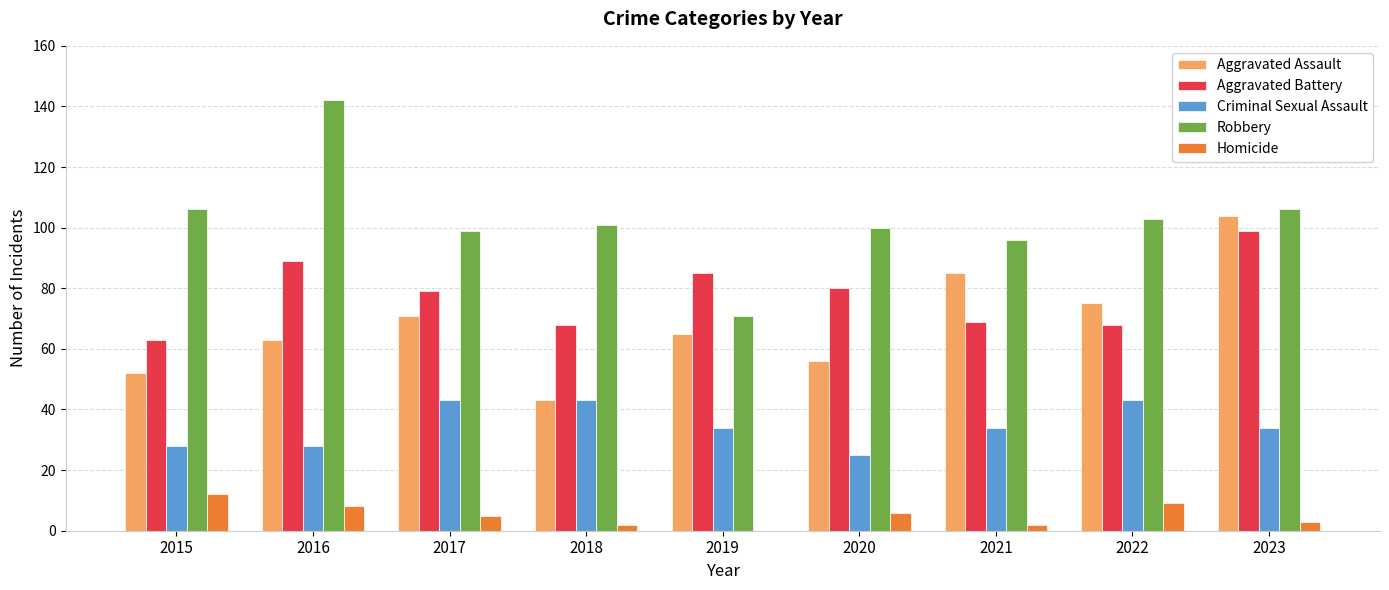

Reading left to right, extract all data points from this chart.

Aggravated Assault: 52	63	71	43	65	56	85	75	104
Aggravated Battery: 63	89	79	68	85	80	69	68	99
Criminal Sexual Assault: 28	28	43	43	34	25	34	43	34
Robbery: 106	142	99	101	71	100	96	103	106
Homicide: 12	8	5	2	0	6	2	9	3